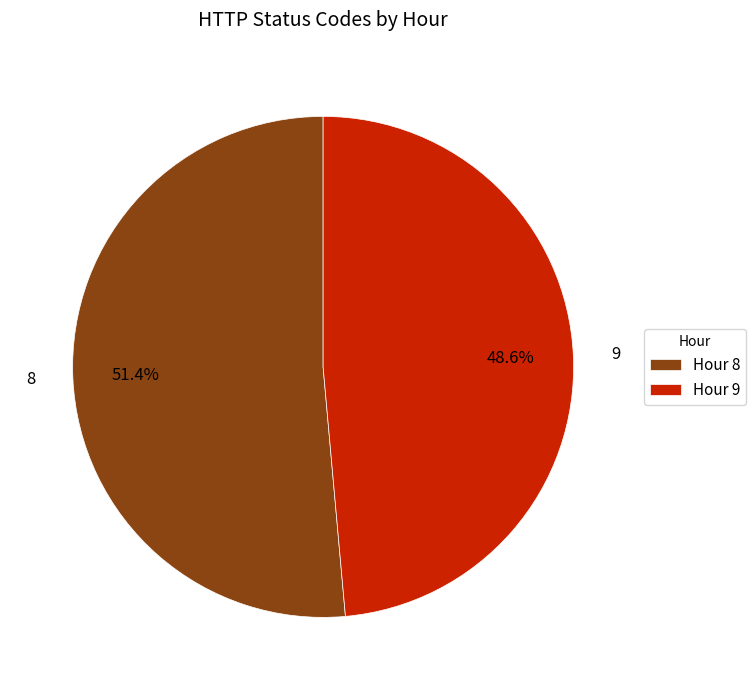

Which slice is the smallest?

9